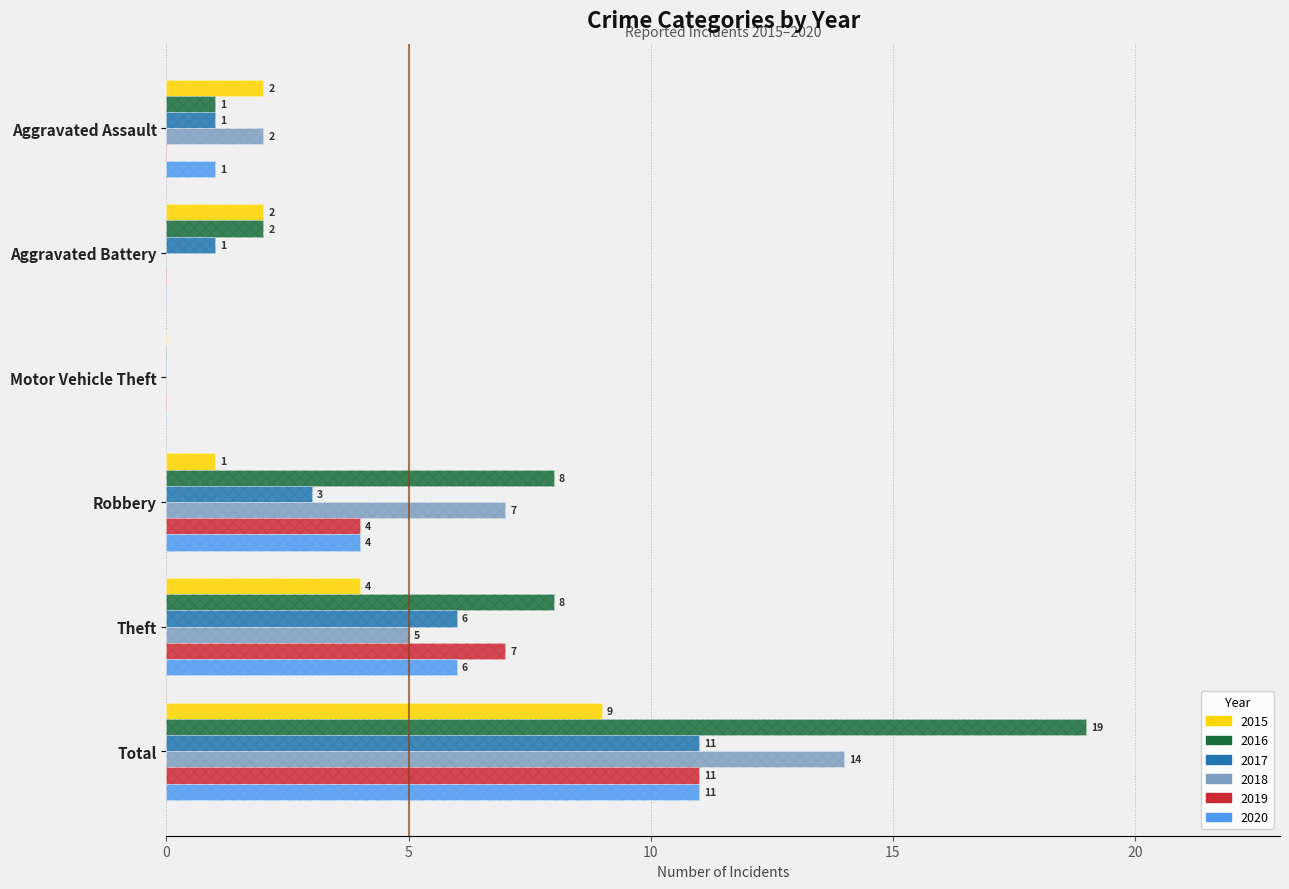

Where does the 2020 series first go above 4?

Theft